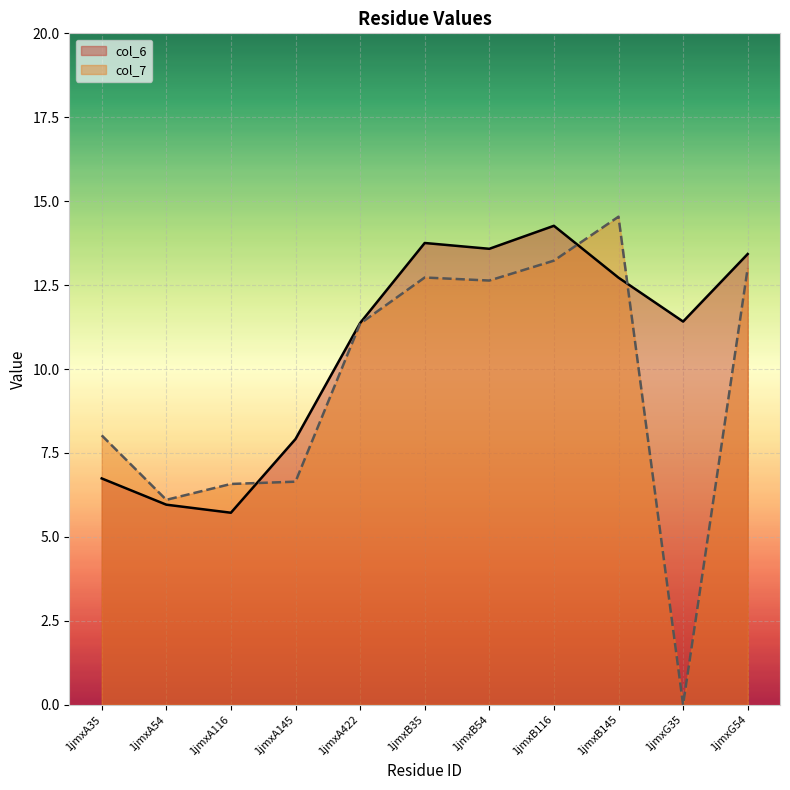

In col_6, how many points are lower than both neighbors (excluding endpoints)?

3